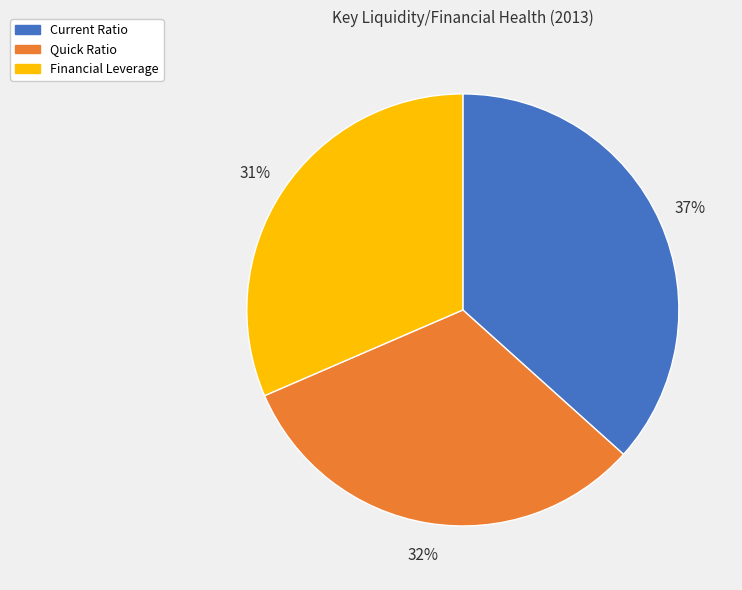

To the nearest percent, what is the combined percentage of Current Ratio and Quick Ratio?

69%